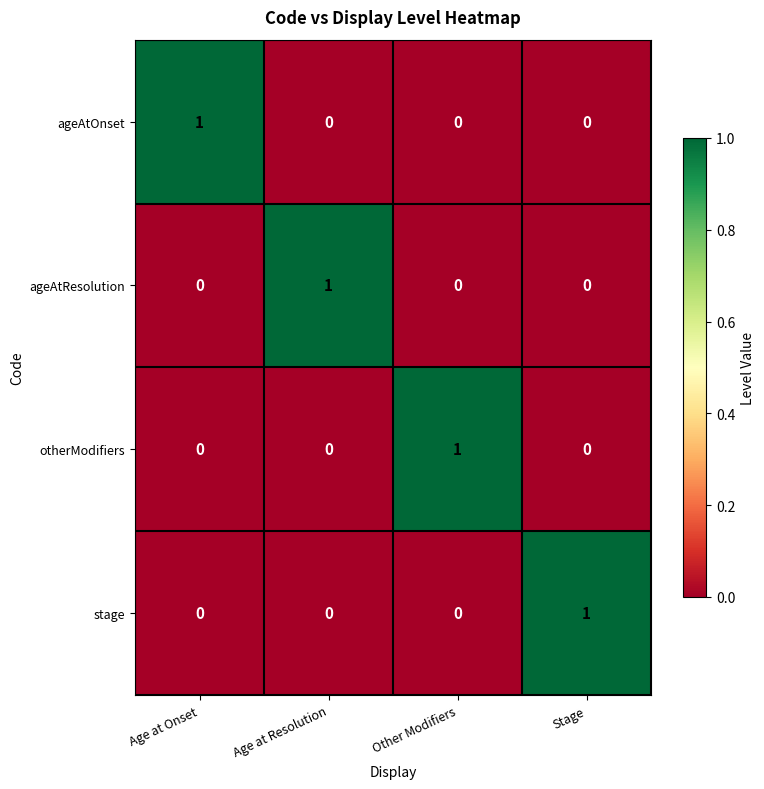

True or false: ageAtResolution has a value of 0 at Other Modifiers.

True